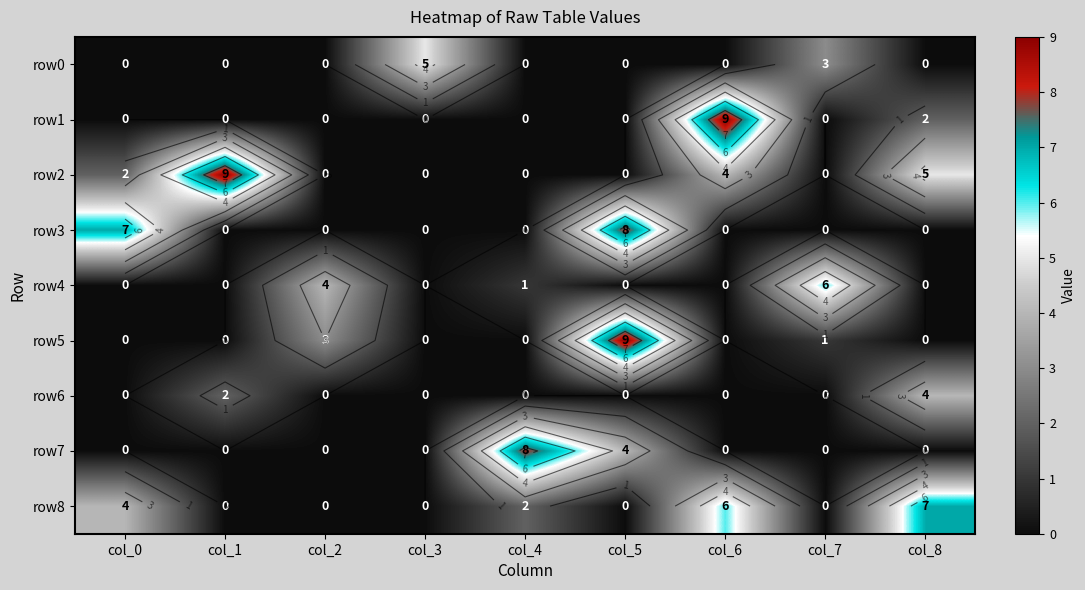

At which category is the sum across all series the highest?

col_5